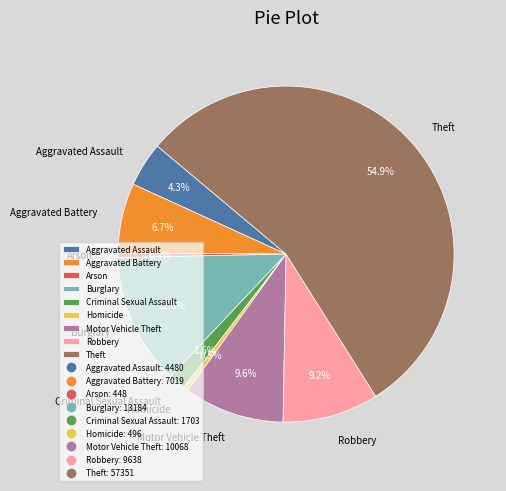

What is the total percentage of Criminal Sexual Assault and Aggravated Assault?

5.9%